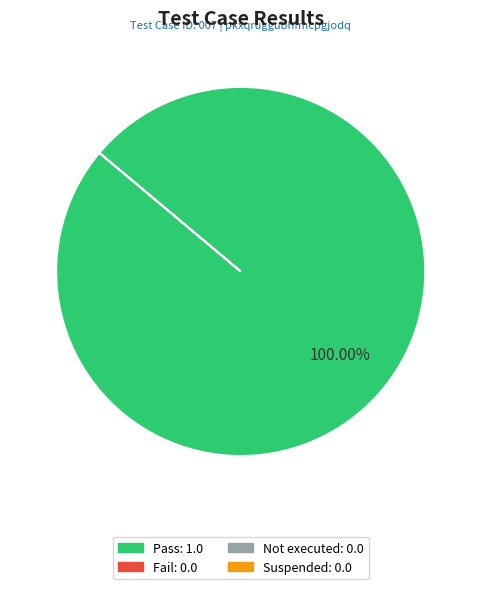

Does any single category account for the majority?

Yes